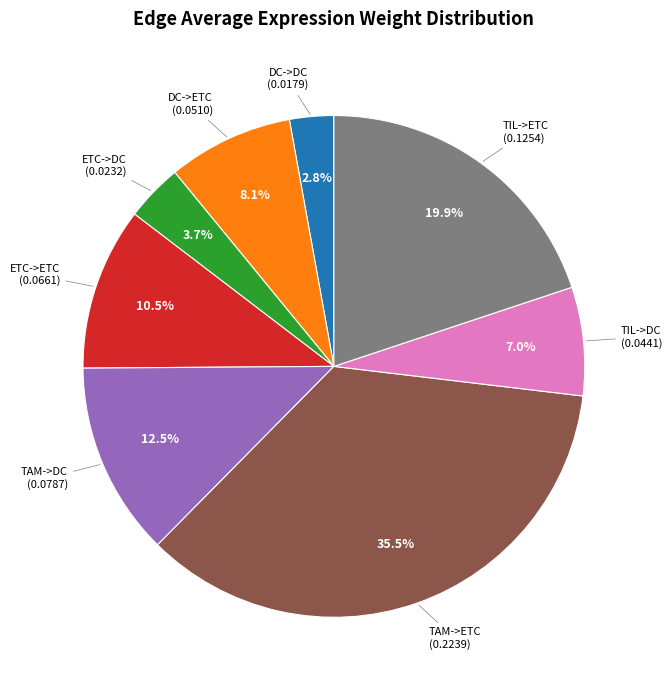

Is there any slice that represents more than half of the pie?

No